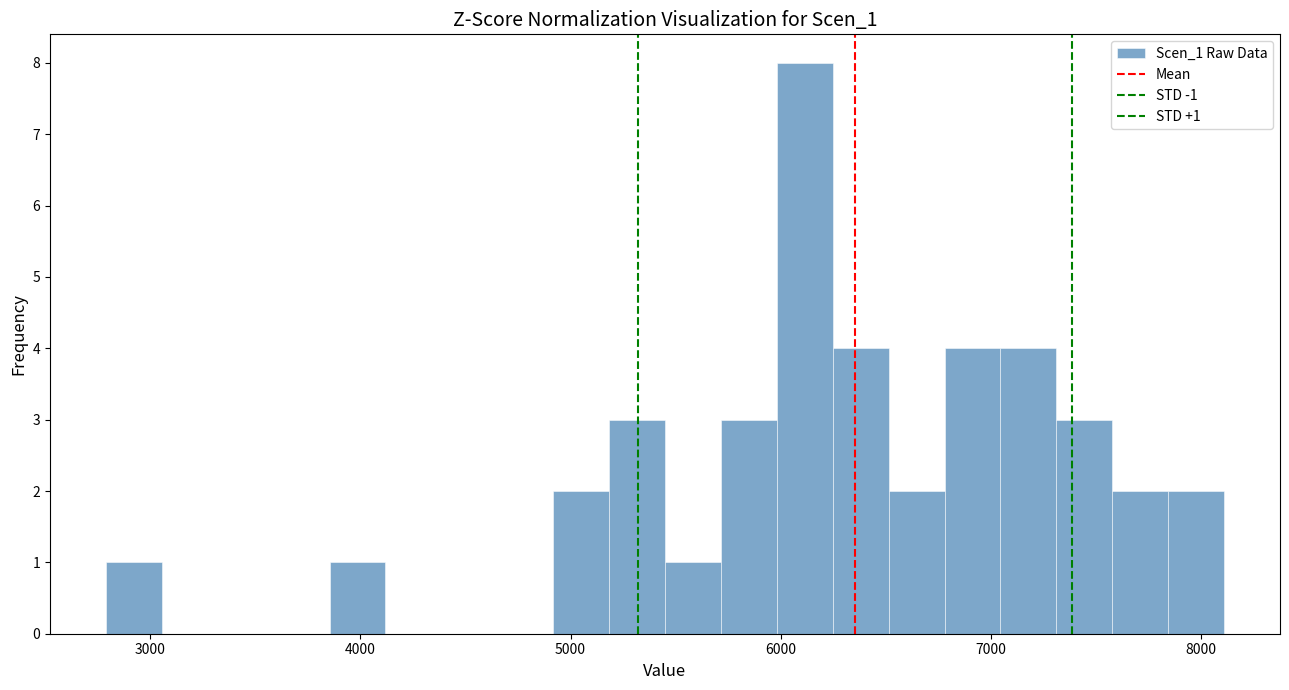

Around what value on the x-axis is the tallest bar? Give the approximate position of its centre, as read against the axis.

6100